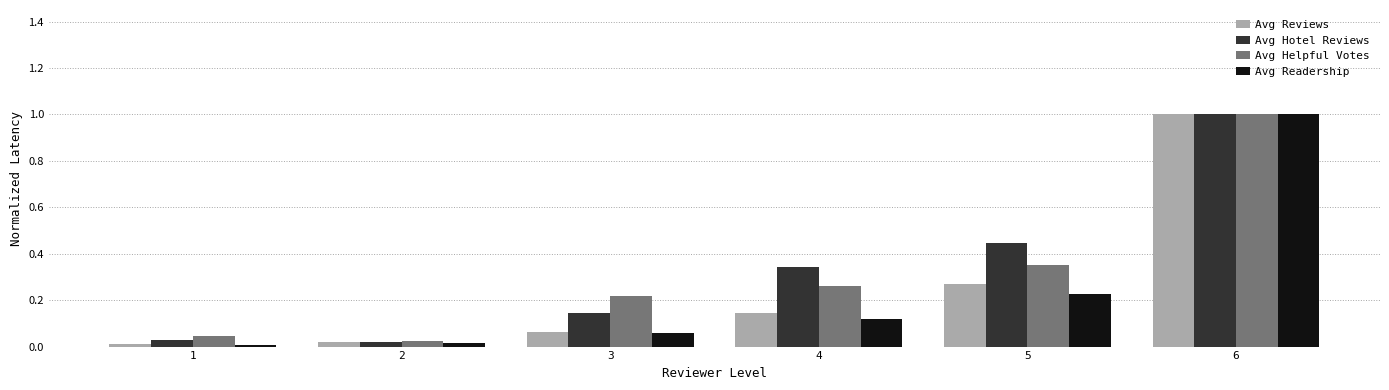

Which category has the highest value in the Avg Hotel Reviews series?

6